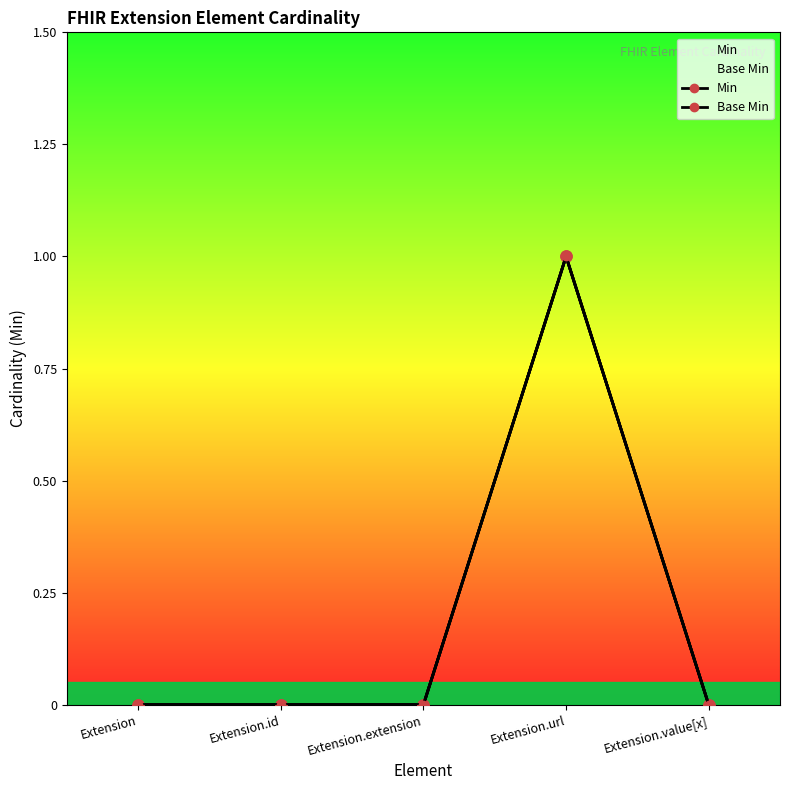

True or false: Min and Base Min intersect in this chart.

False